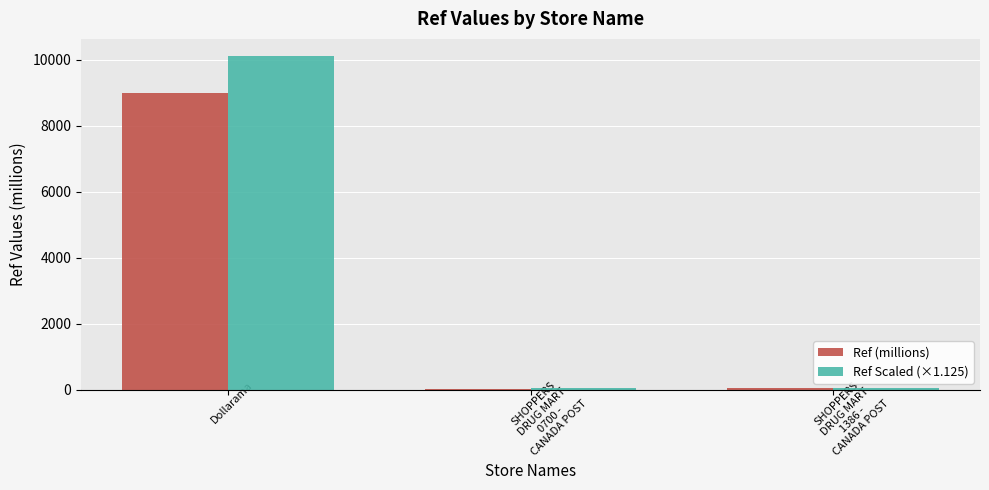

What is the average value of the Ref Scaled (×1.125) series?

3415.4